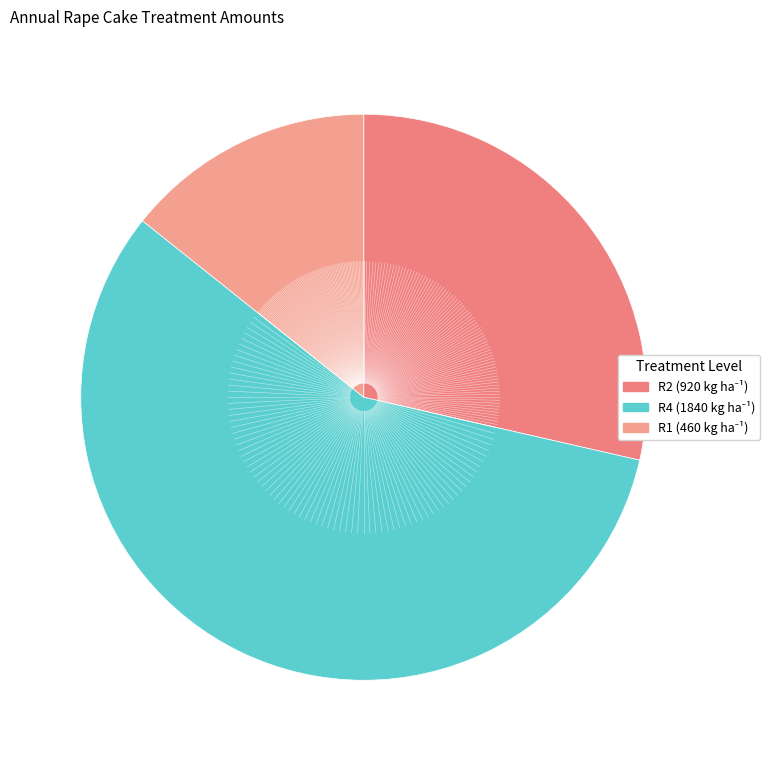

How many slices are in this pie chart?

3